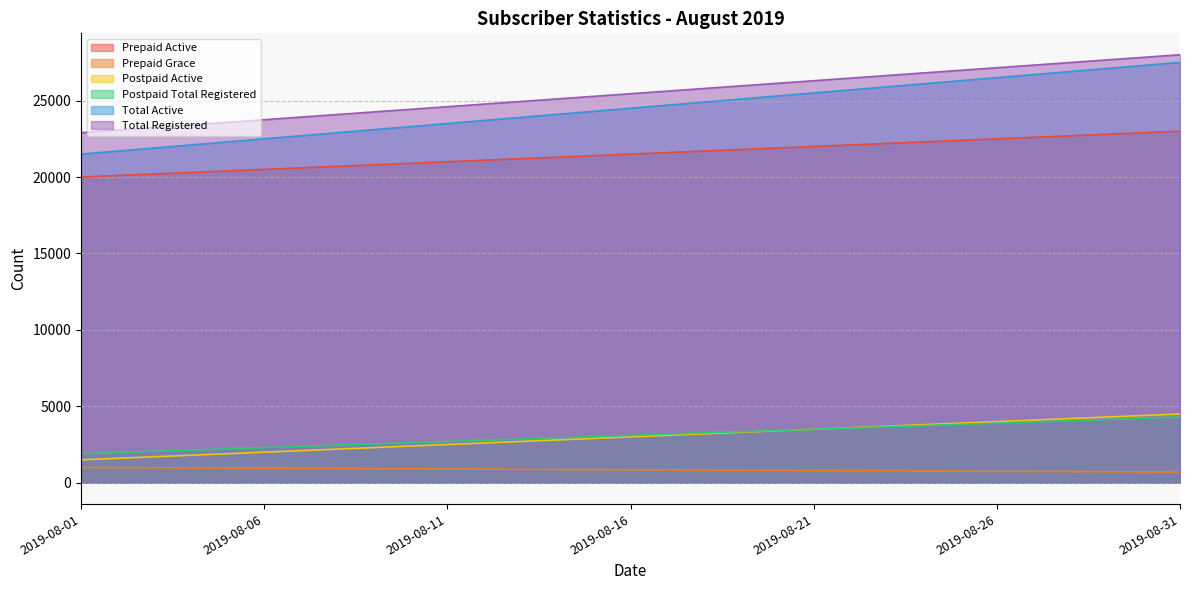

What is the sum of all Prepaid Active values?

666500